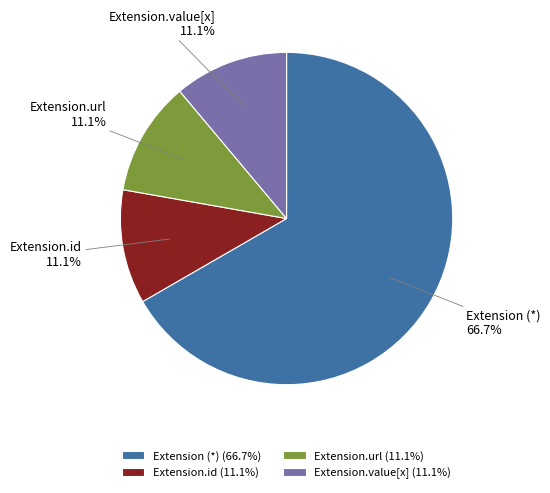

Does Extension (*) account for over 50% of the chart?

Yes